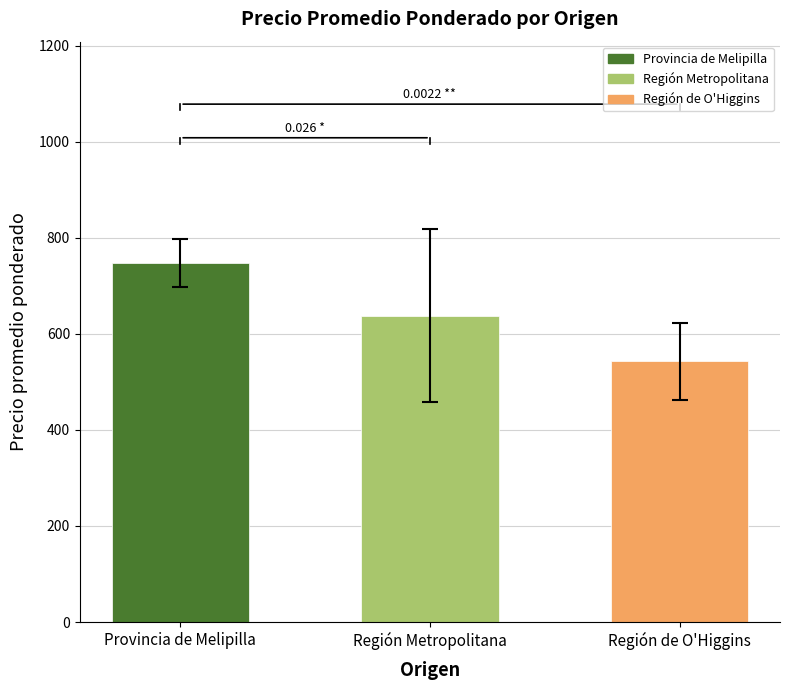

Approximately how many times larger is the value at Región Metropolitana compared to Región de O'Higgins?

1.2